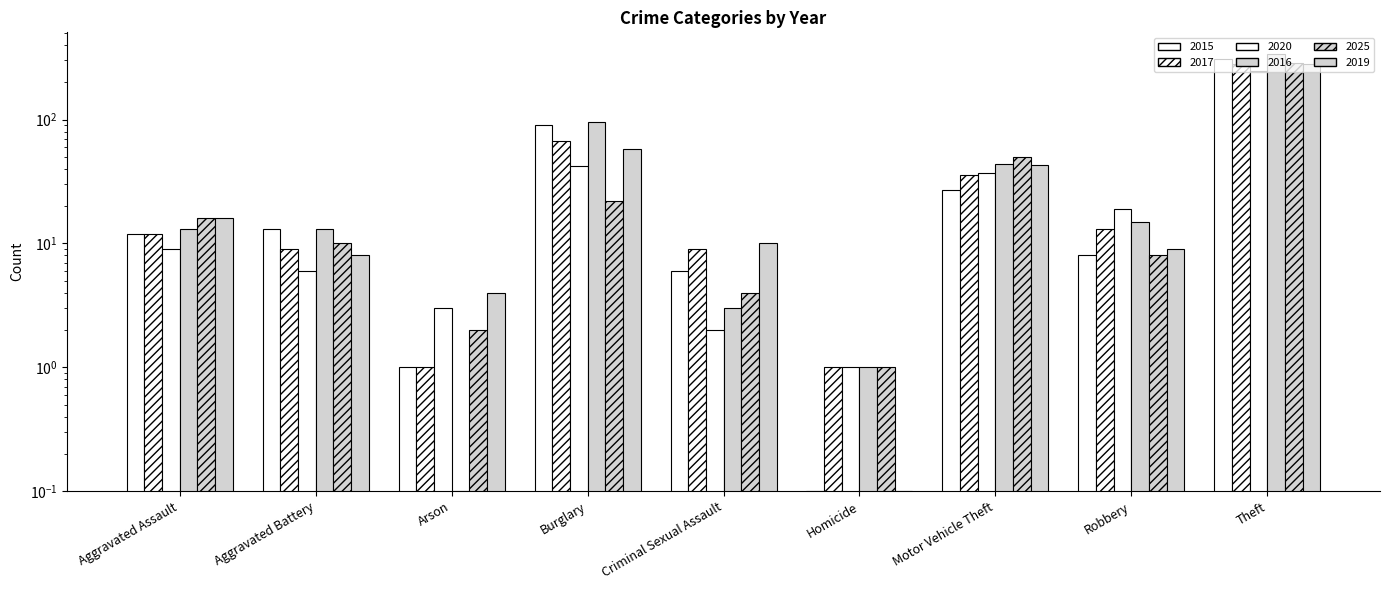

Reading left to right, what are all the values shown in this chart?

2015: 12.0	13.0	1.0	90.0	6.0	0.1	27.0	8.0	311.0
2017: 12.0	9.0	1.0	67.0	9.0	1.0	36.0	13.0	280.0
2020: 9.0	6.0	3.0	42.0	2.0	1.0	37.0	19.0	245.0
2016: 13.0	13.0	0.1	96.0	3.0	1.0	44.0	15.0	337.0
2025: 16.0	10.0	2.0	22.0	4.0	1.0	50.0	8.0	284.0
2019: 16.0	8.0	4.0	58.0	10.0	0.1	43.0	9.0	281.0